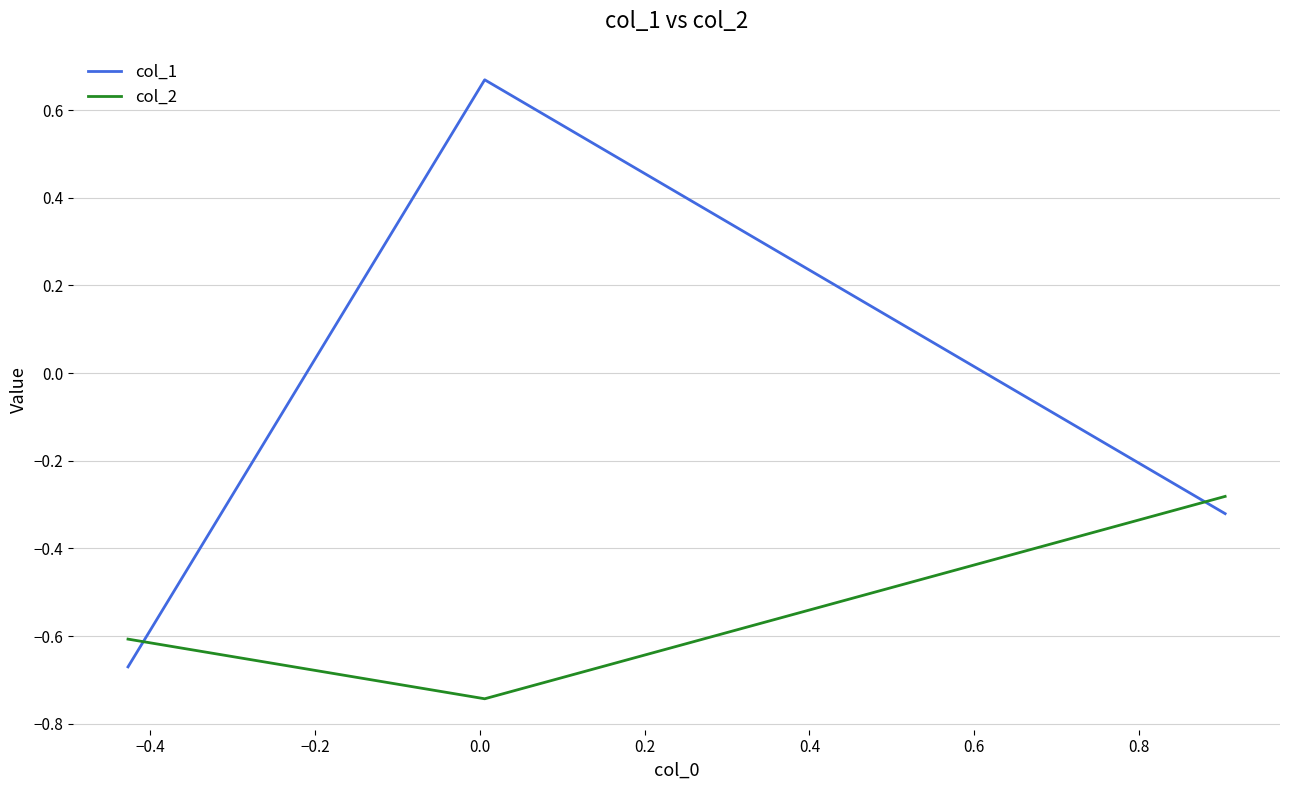

Which series has the largest range (max minus min)?

col_1